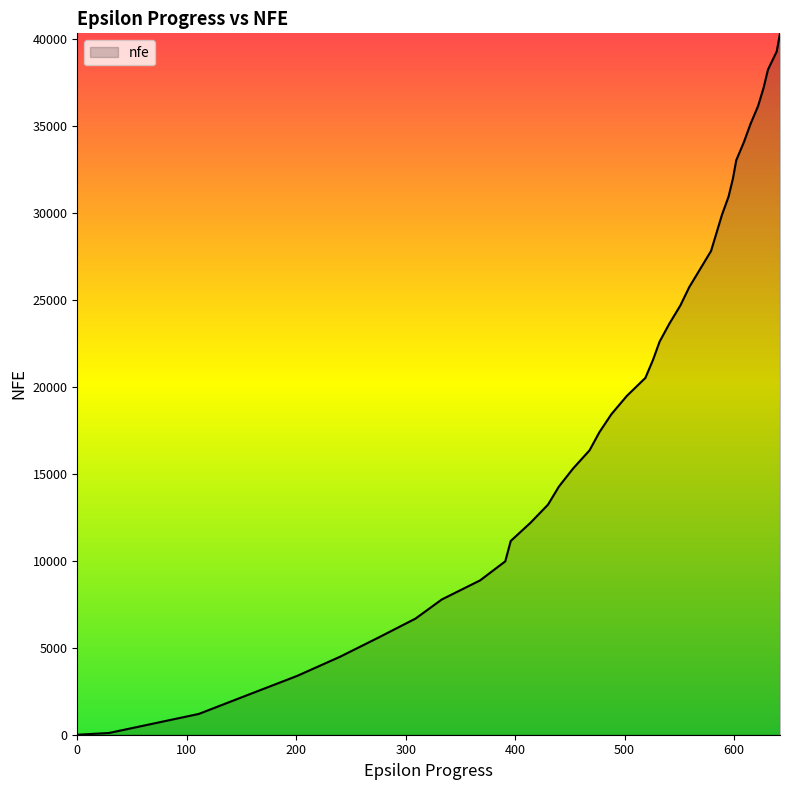

What is the difference between the maximum and minimum values?

40314